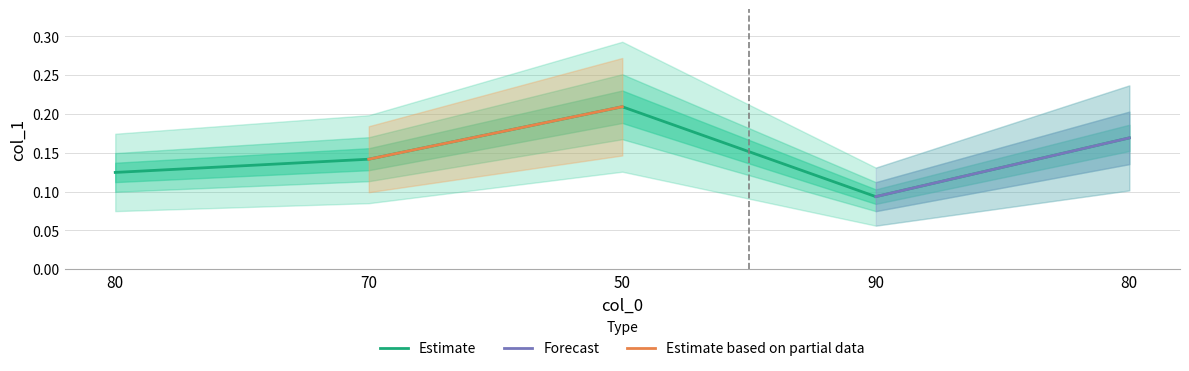

True or false: the data shows 0.1 at 70.

False